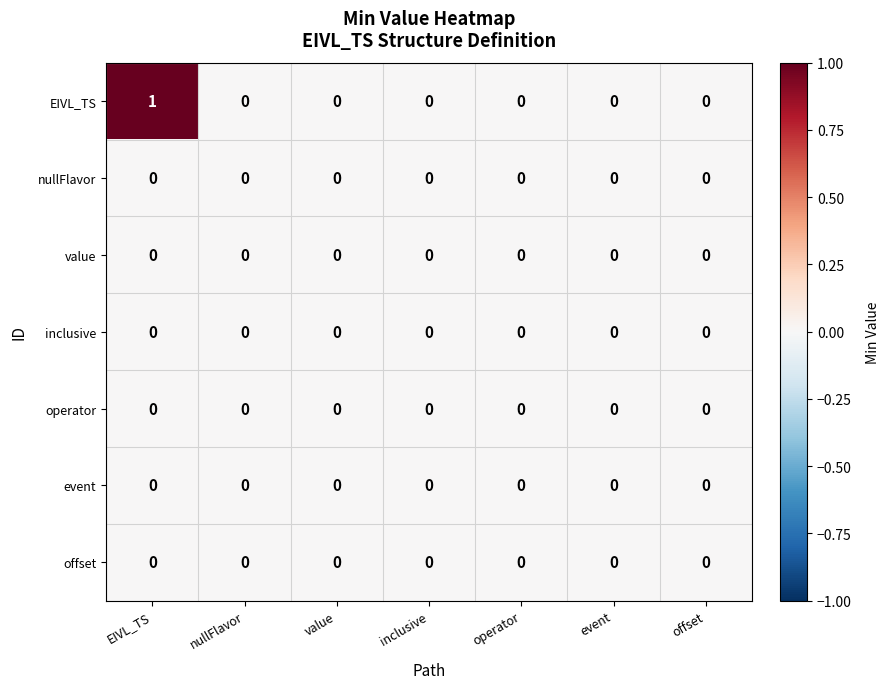

Which category has the highest value across all series?

EIVL_TS